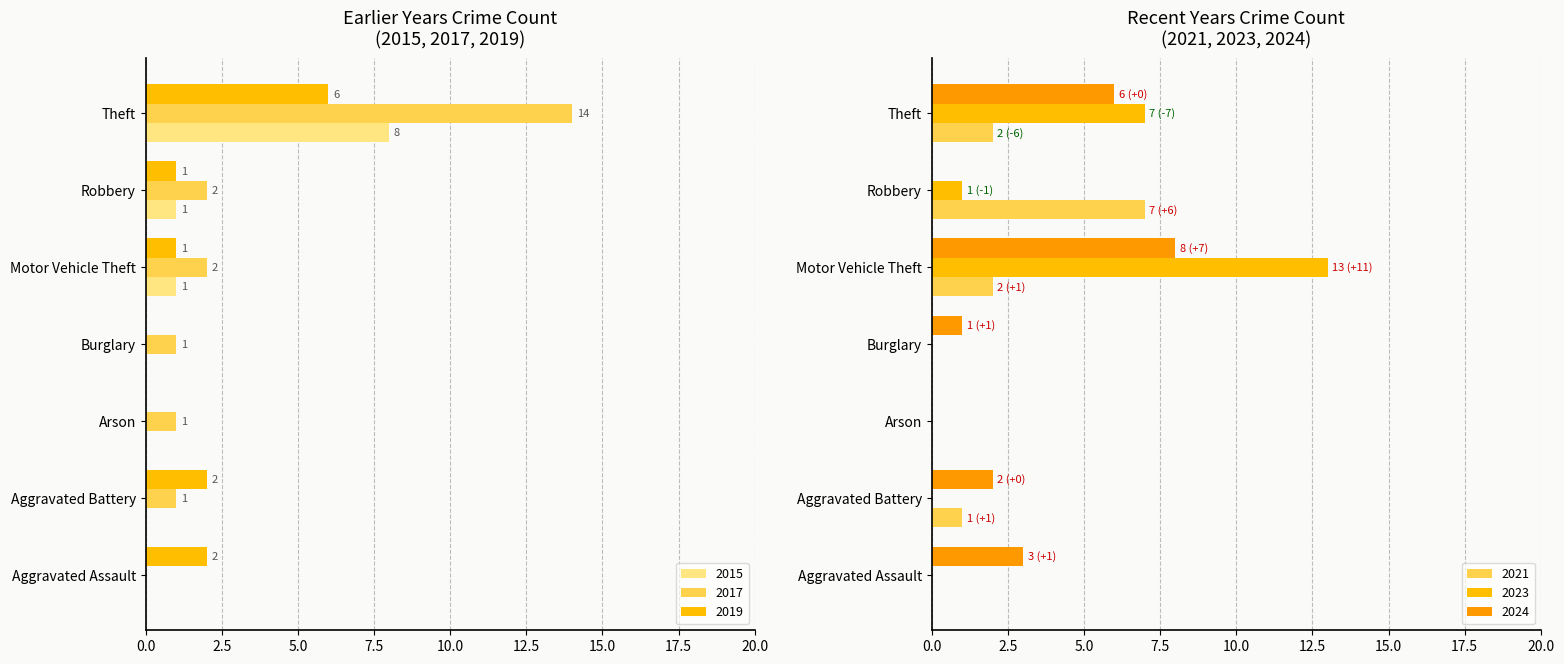

What are all the series names shown in the legend?

2015, 2017, 2024, 2019, 2023, 2021